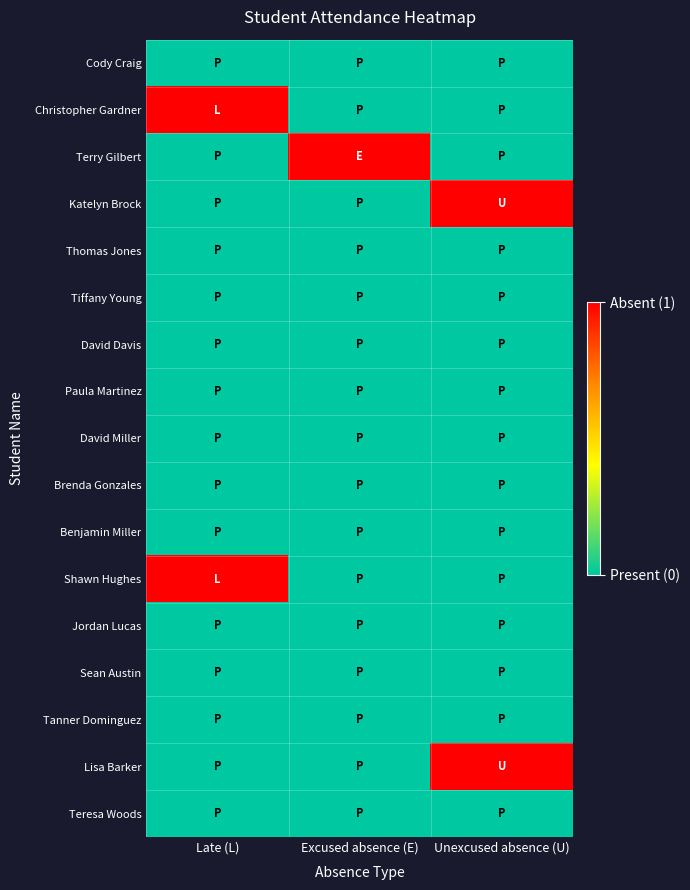

At which category does the chart reach its minimum across all series?

Late (L)